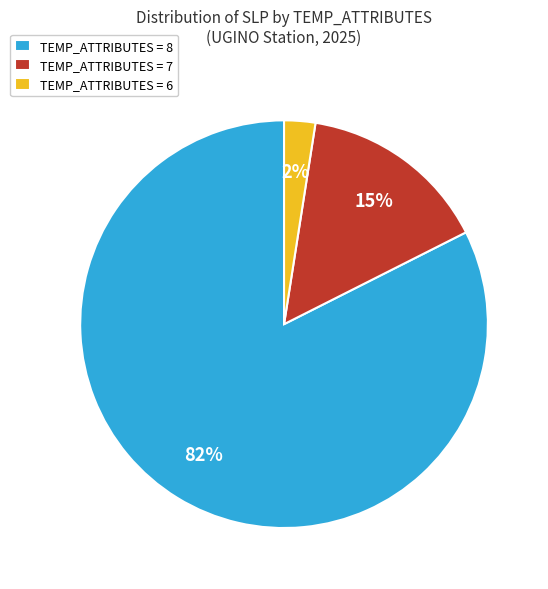

Is the sum of TEMP_ATTRIBUTES = 8 and TEMP_ATTRIBUTES = 6 greater than half?

Yes